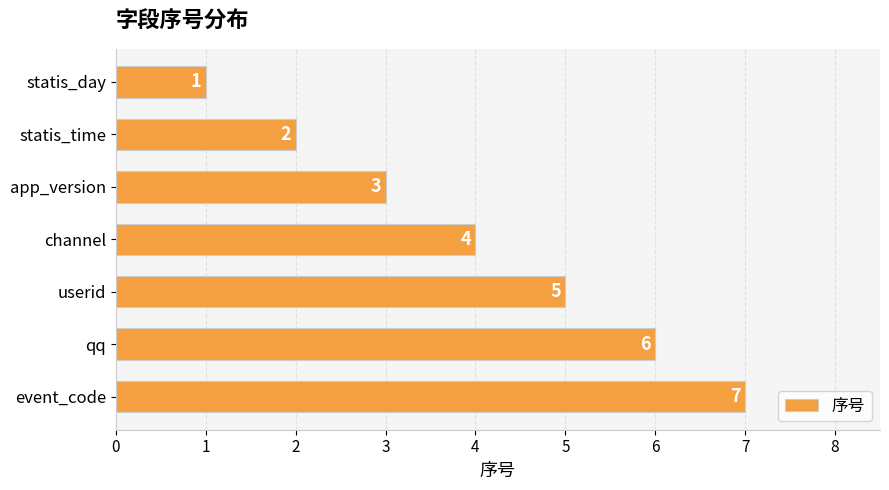

What is the change in value from app_version to qq?

+3